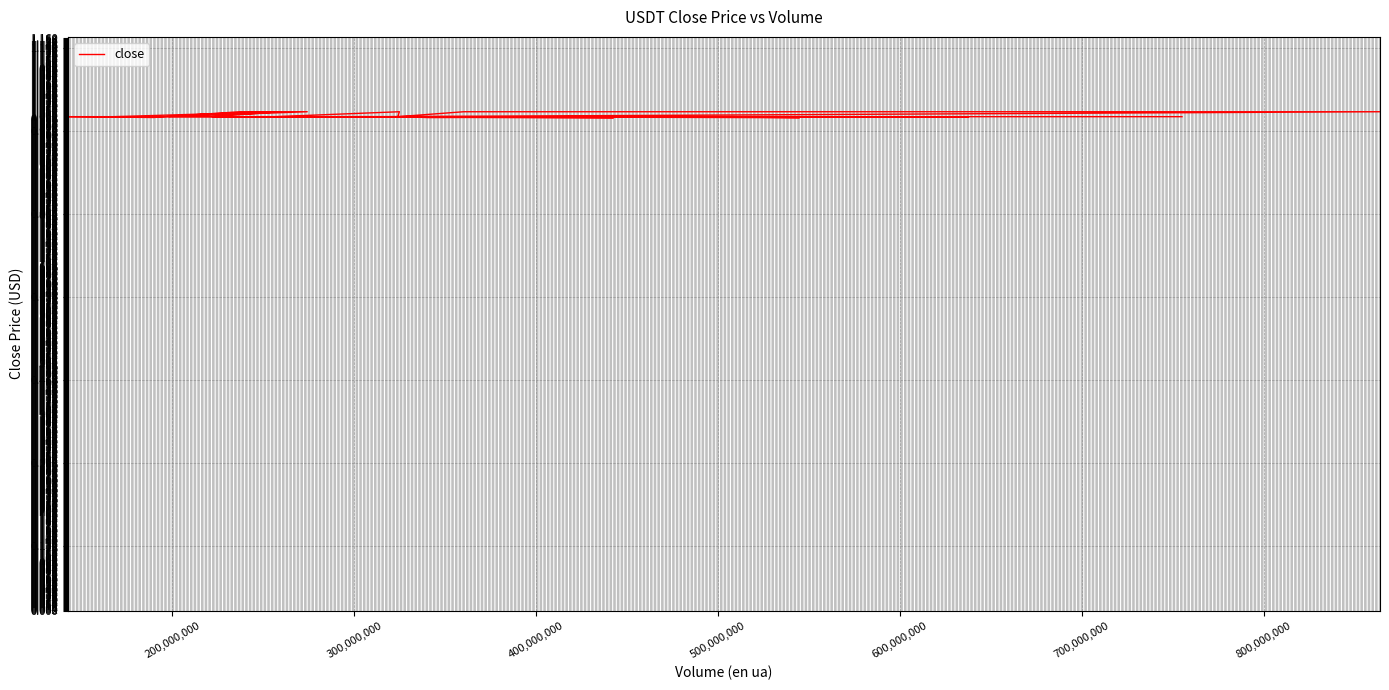

At which category does the data reach its first local peak?

200,000,000